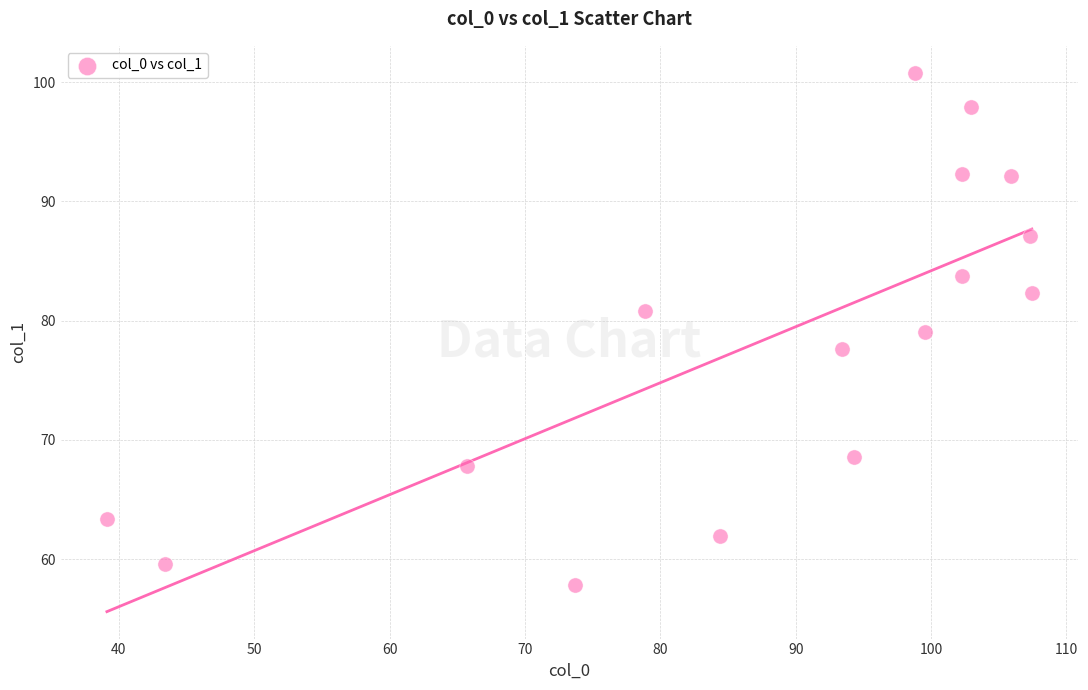

What is the range of Y values (max minus min)?

43.0